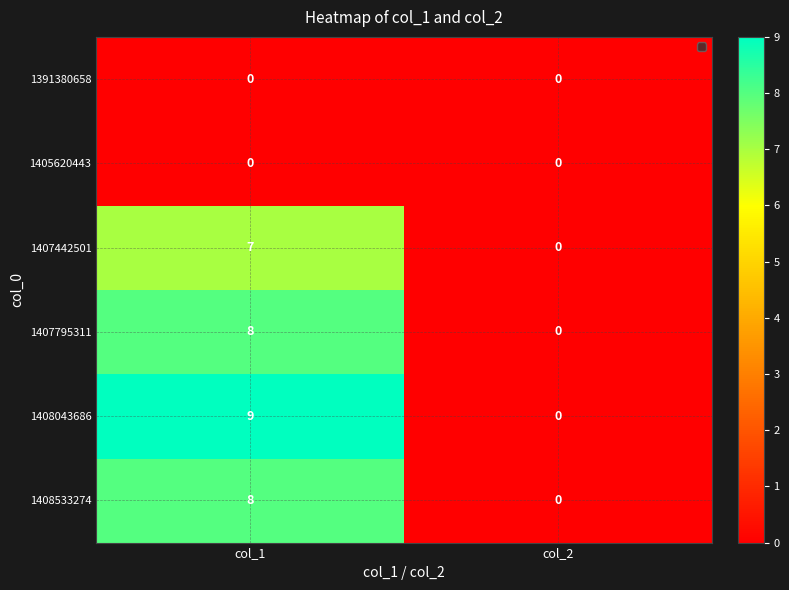

What is the sum of the 1408043686 values at col_1 and col_2?

9